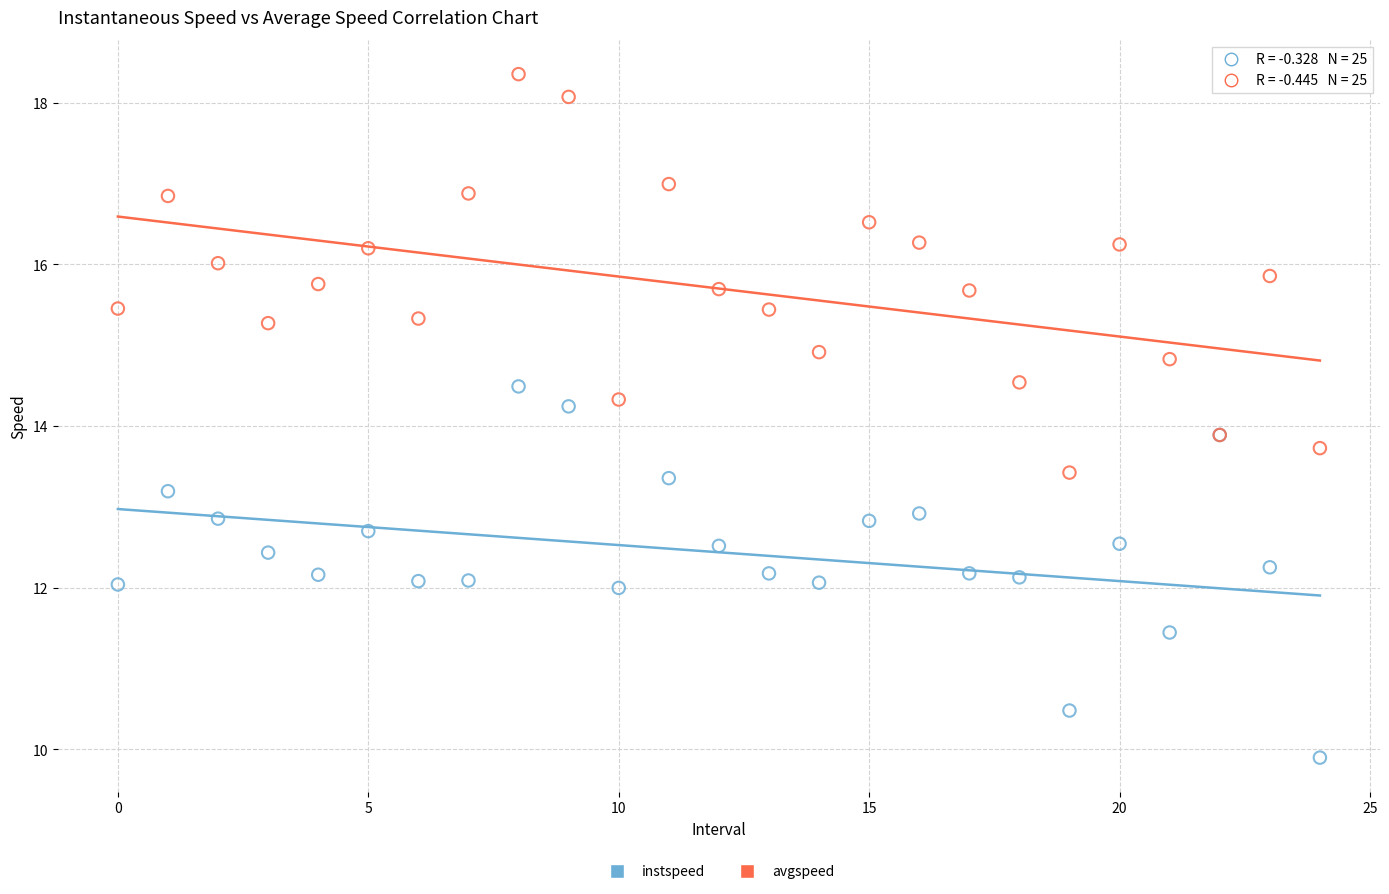

Which series reaches the minimum Y coordinate?

instspeed